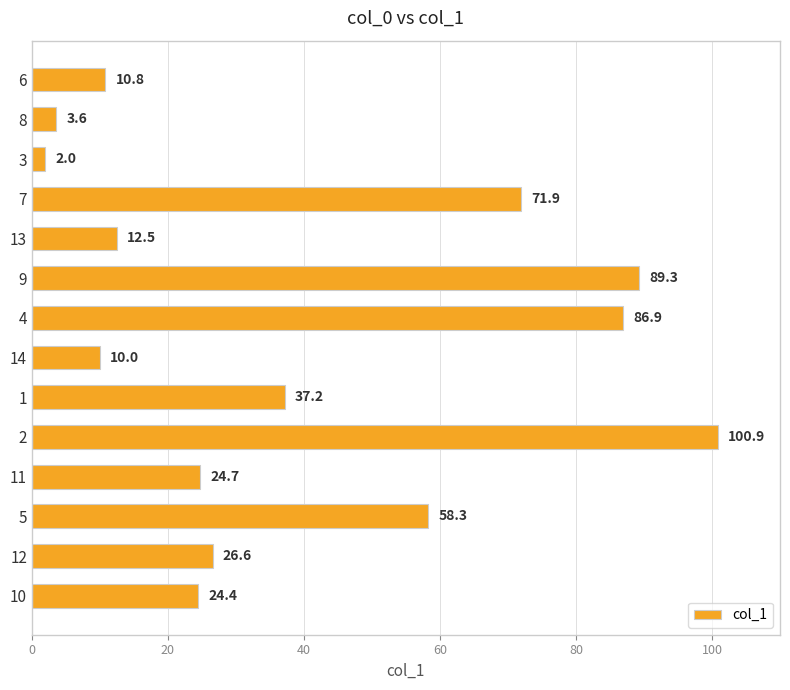

What position from the bottom is 6?

14